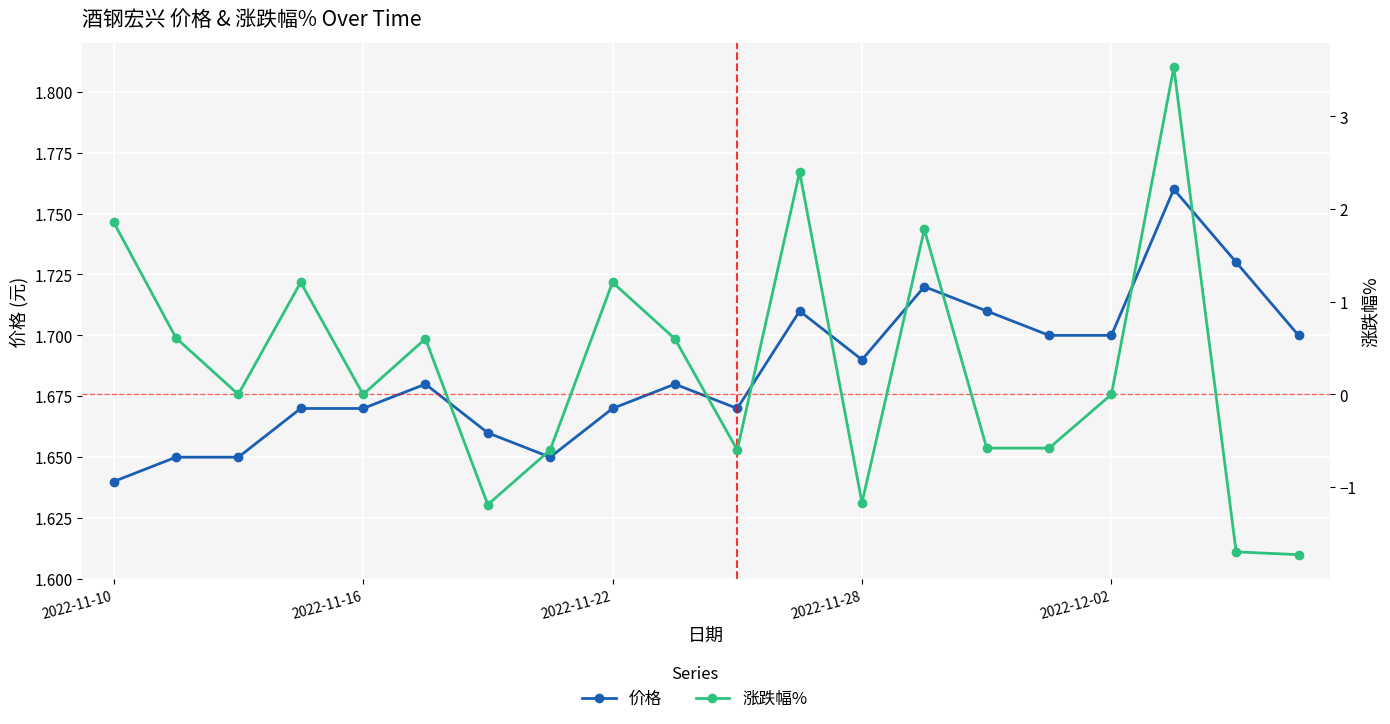

At which label does 价格 reach its minimum?

2022-11-10